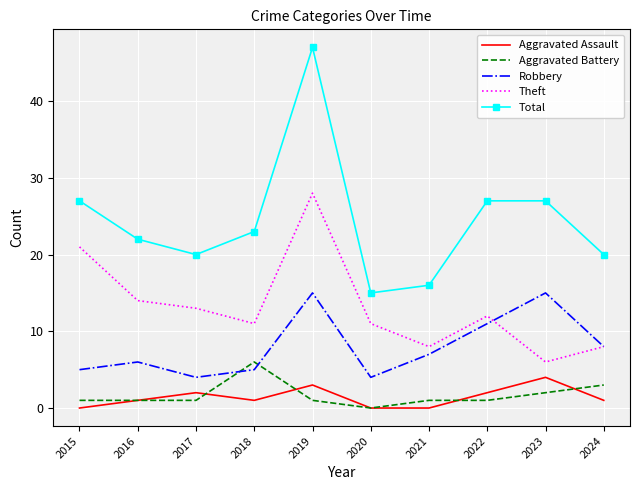

What is the difference between the maximum and second lowest values in the Total series?

31